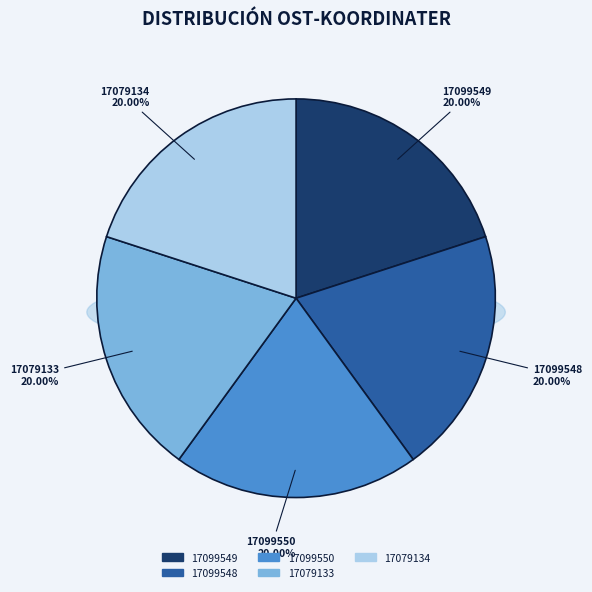

To the nearest percent, what portion does 17099549 represent?

20%